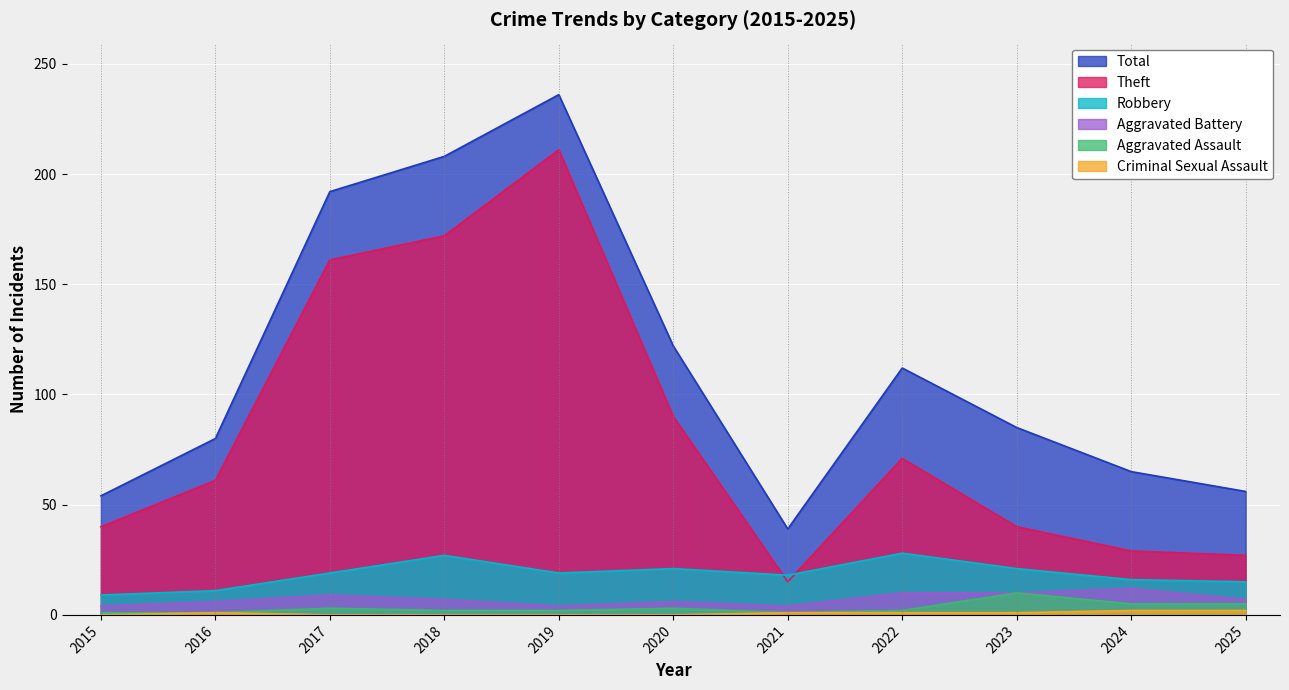

What are all the series names shown in the legend?

Total, Theft, Robbery, Aggravated Battery, Aggravated Assault, Criminal Sexual Assault